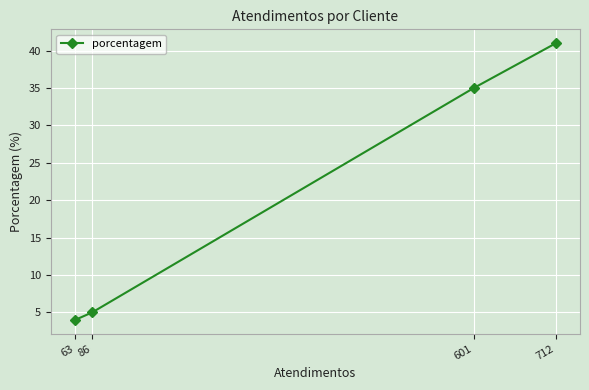

True or false: the data shows 7 at 63.

False